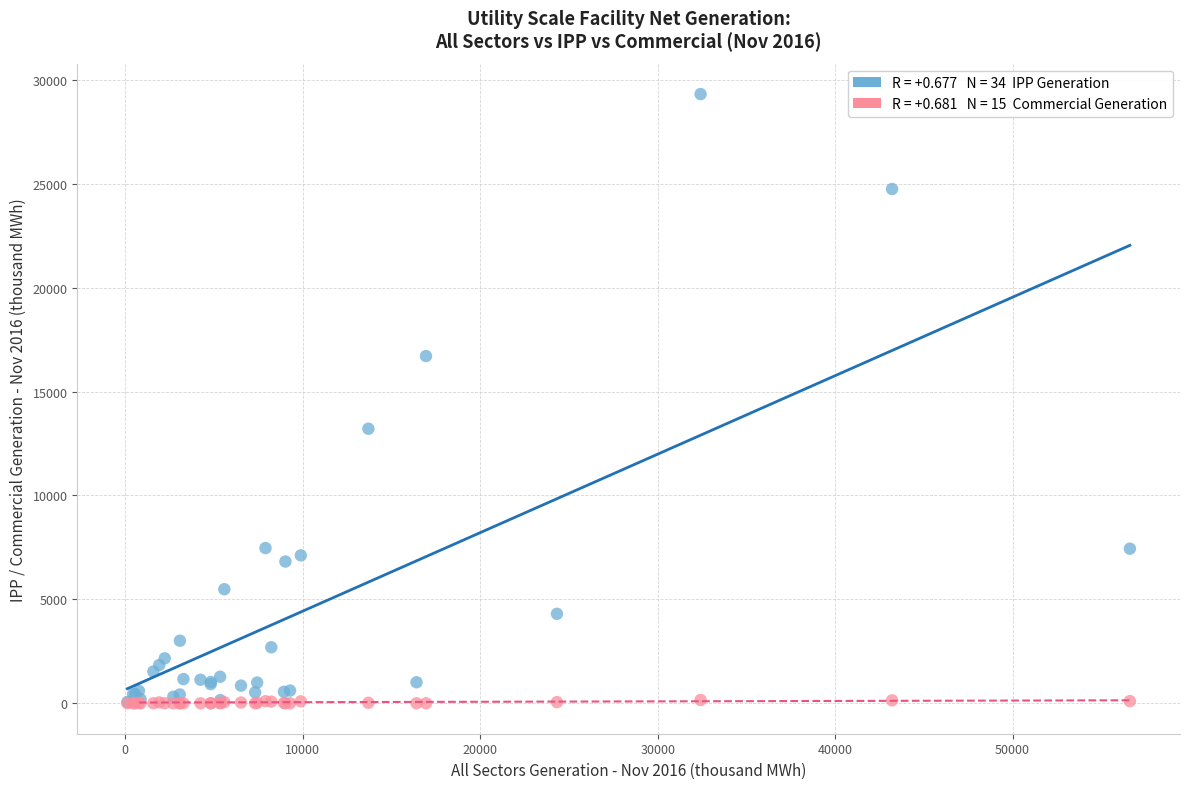

Across all series, what Y value is closest to 14657?

13212